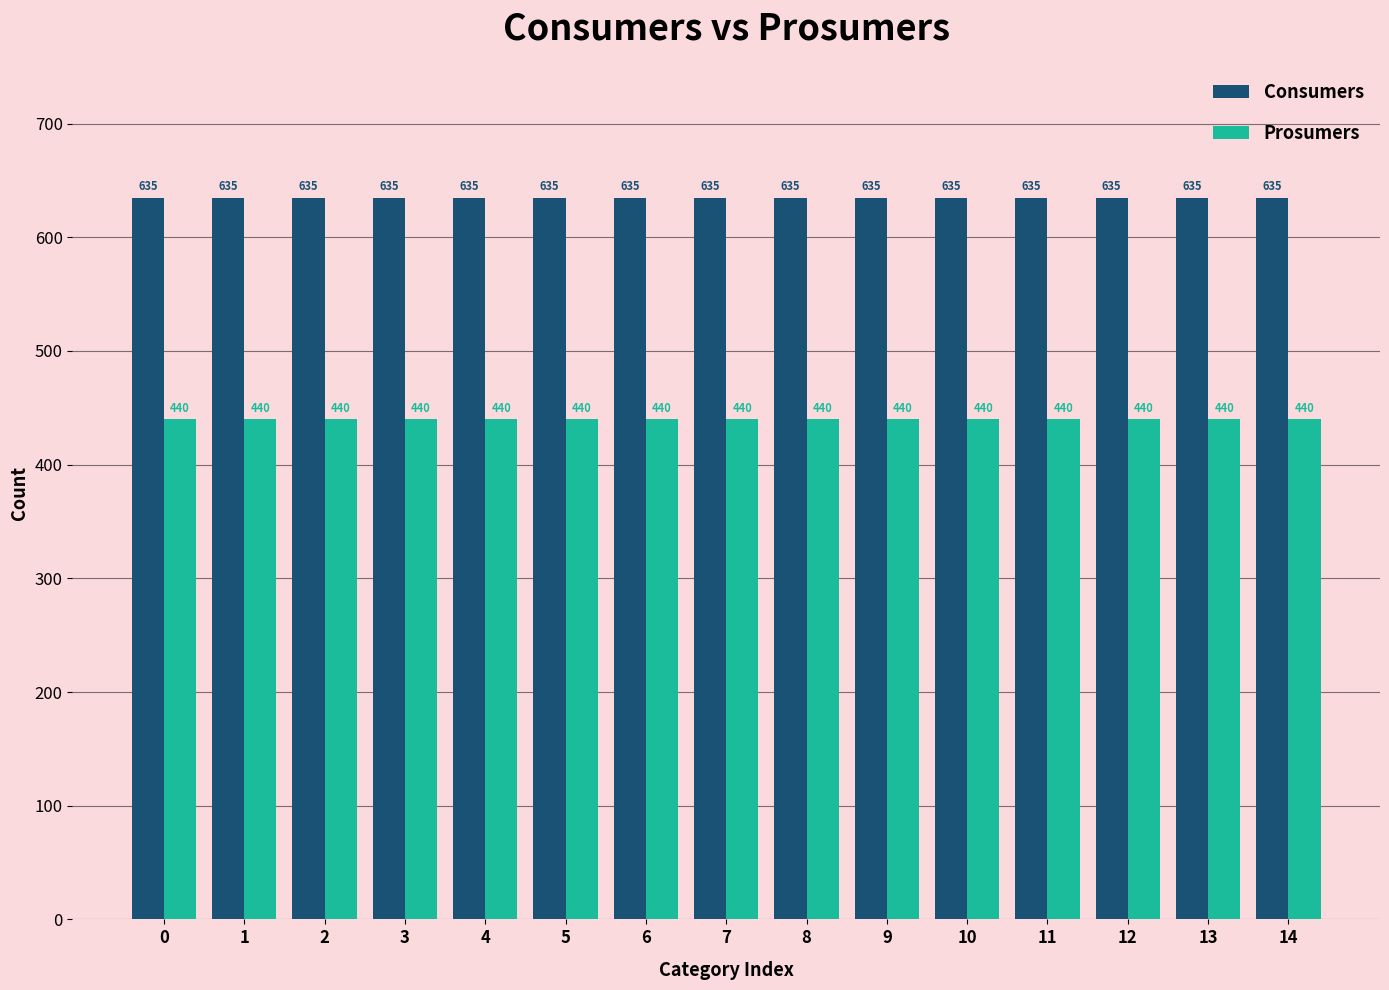

What is the maximum value for Prosumers?

440